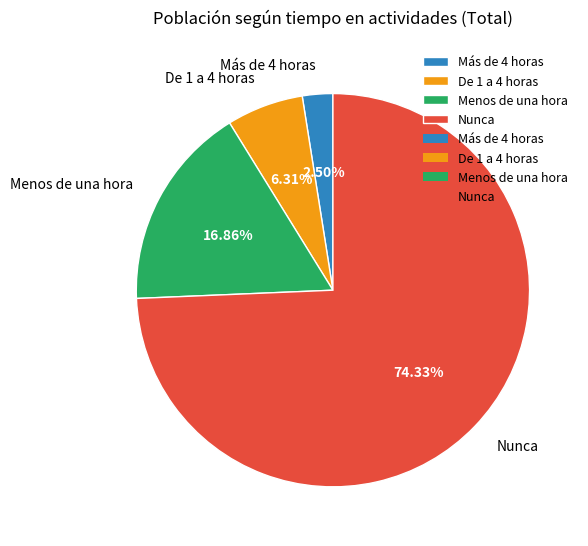

Count the number of slices in the pie.

4